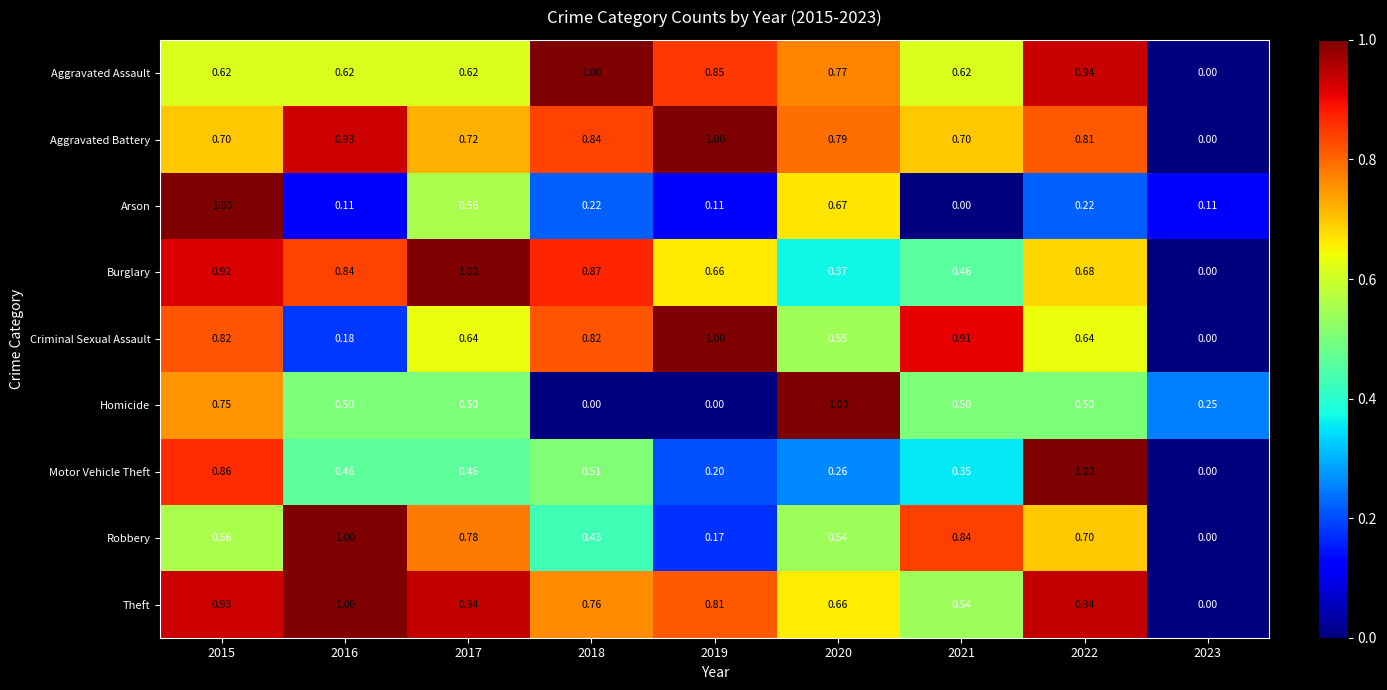

Which series has the largest total across all categories?

Theft